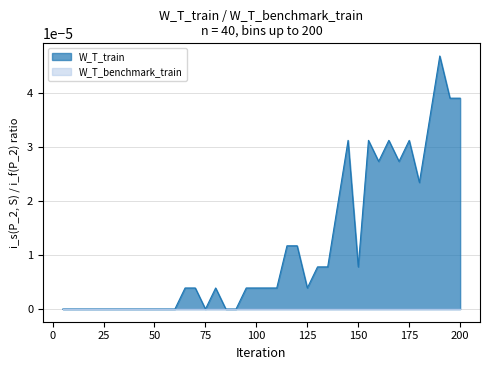

Which series has the largest range (max minus min)?

W_T_train